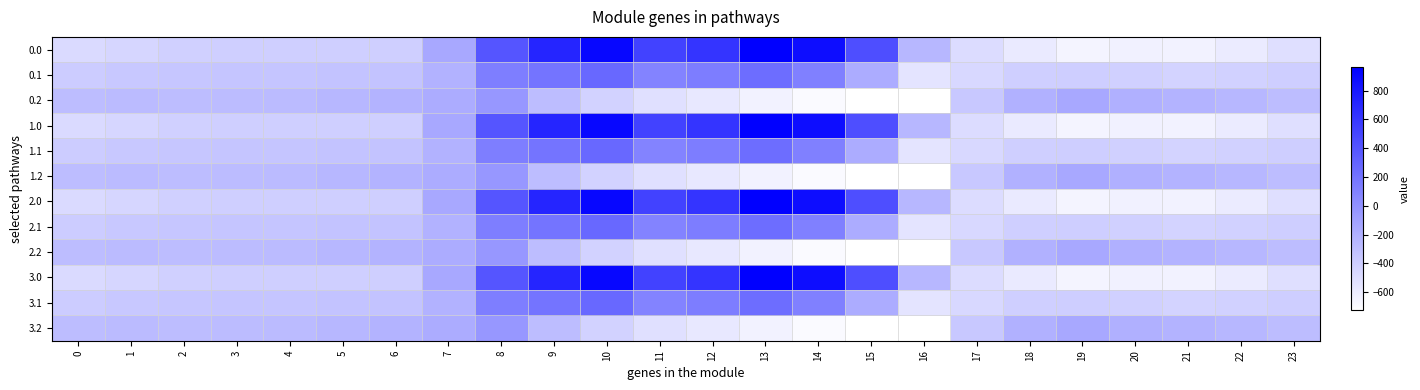

Between 0 and 10, which is larger?

10